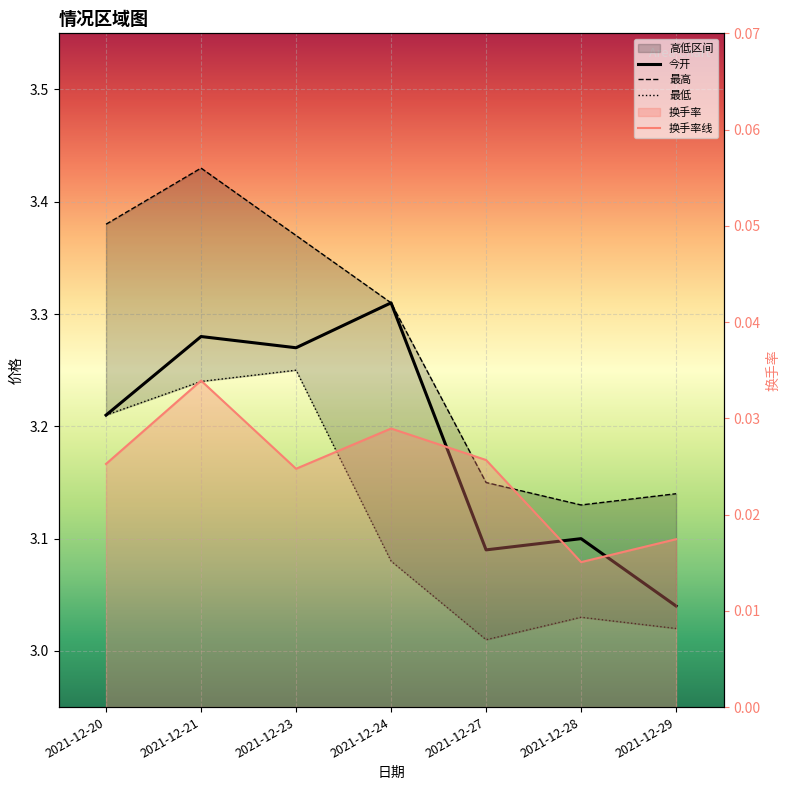

Reading right to left, extract all data points from this chart.

今开: 2021-12-29=3.0	2021-12-28=3.1	2021-12-27=3.1	2021-12-24=3.3	2021-12-23=3.3	2021-12-21=3.3	2021-12-20=3.2
最高: 2021-12-29=3.1	2021-12-28=3.1	2021-12-27=3.1	2021-12-24=3.3	2021-12-23=3.4	2021-12-21=3.4	2021-12-20=3.4
最低: 2021-12-29=3.0	2021-12-28=3.0	2021-12-27=3.0	2021-12-24=3.1	2021-12-23=3.2	2021-12-21=3.2	2021-12-20=3.2
换手率线: 2021-12-29=0.0	2021-12-28=0.0	2021-12-27=0.0	2021-12-24=0.0	2021-12-23=0.0	2021-12-21=0.0	2021-12-20=0.0